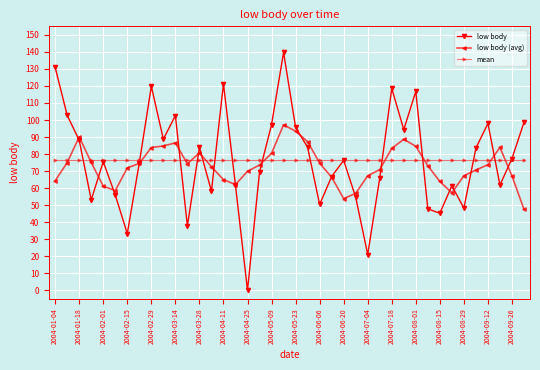

What is the maximum value shown in the chart?

139.7